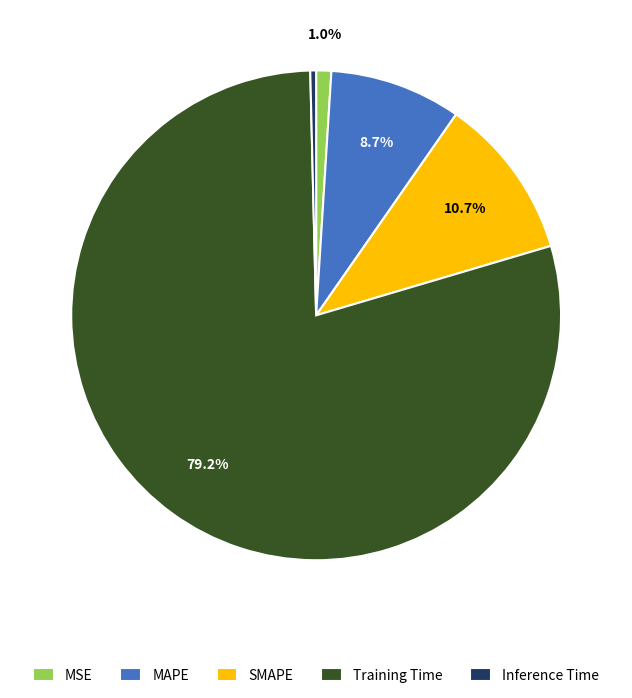

Is the sum of MAPE and MSE greater than half?

No